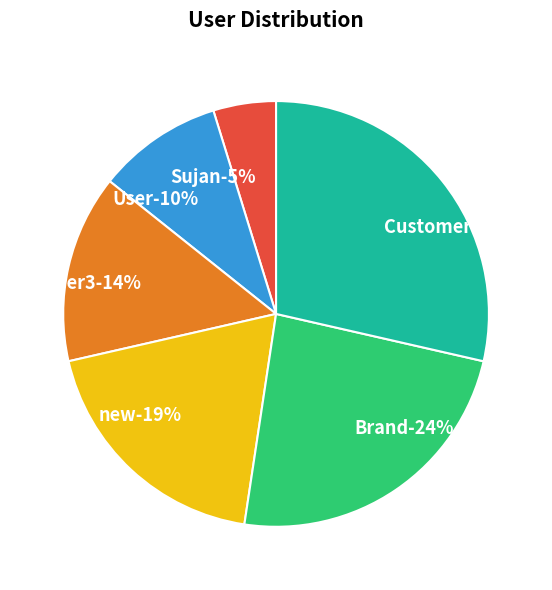

Is the sum of User and Sujan greater than half?

No